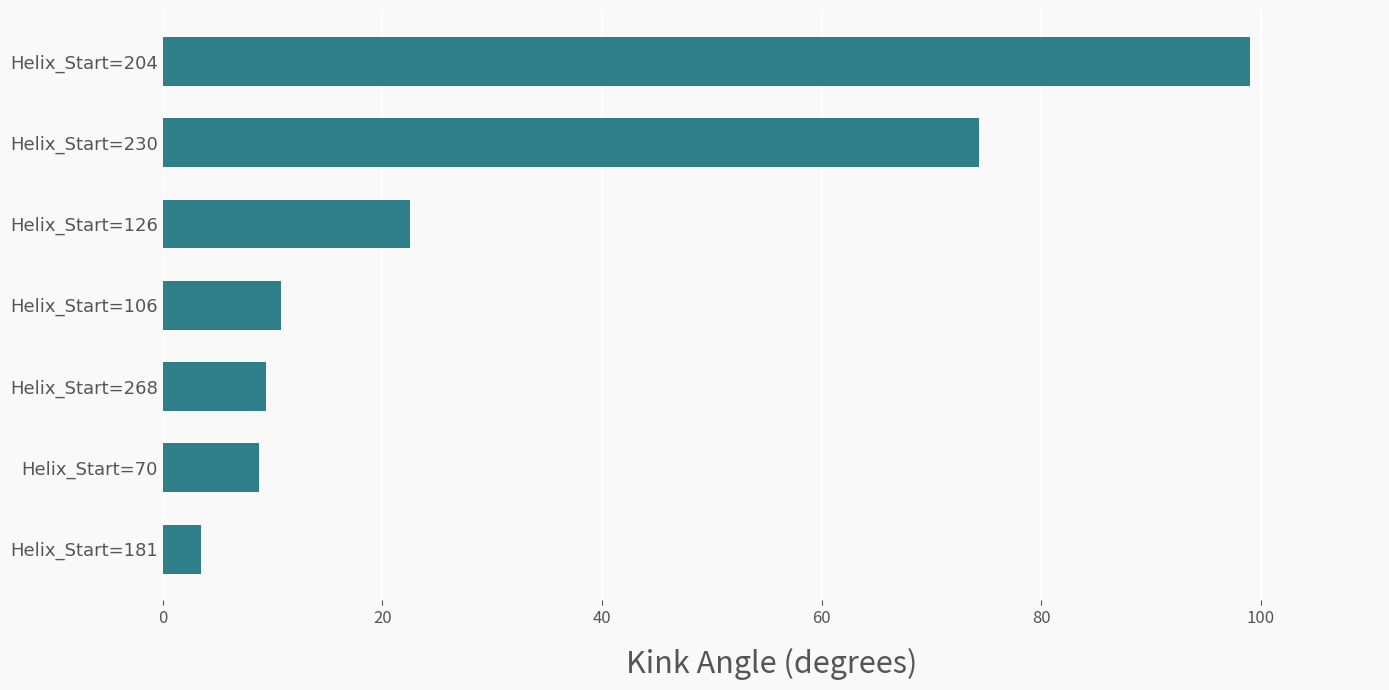

Reading top to bottom, list all the values displayed in this chart.

Helix_Start=204=99.0	Helix_Start=230=74.3	Helix_Start=126=22.5	Helix_Start=106=10.8	Helix_Start=268=9.4	Helix_Start=70=8.8	Helix_Start=181=3.5